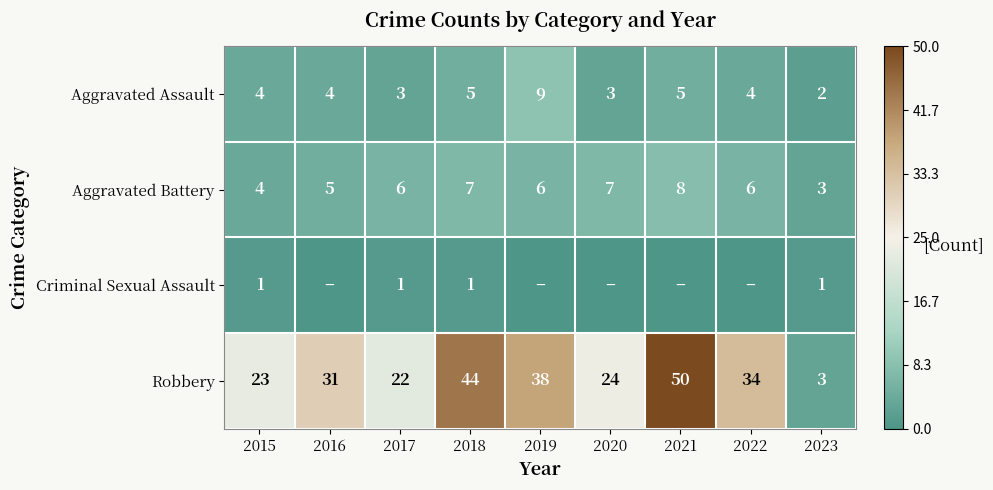

What is the average value of the Robbery series?

30